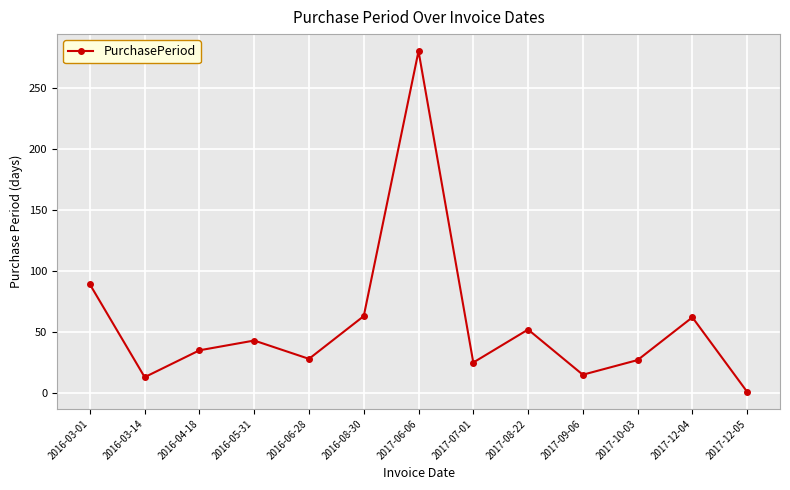

Is it true that the value at 2017-08-22 is 52?

True